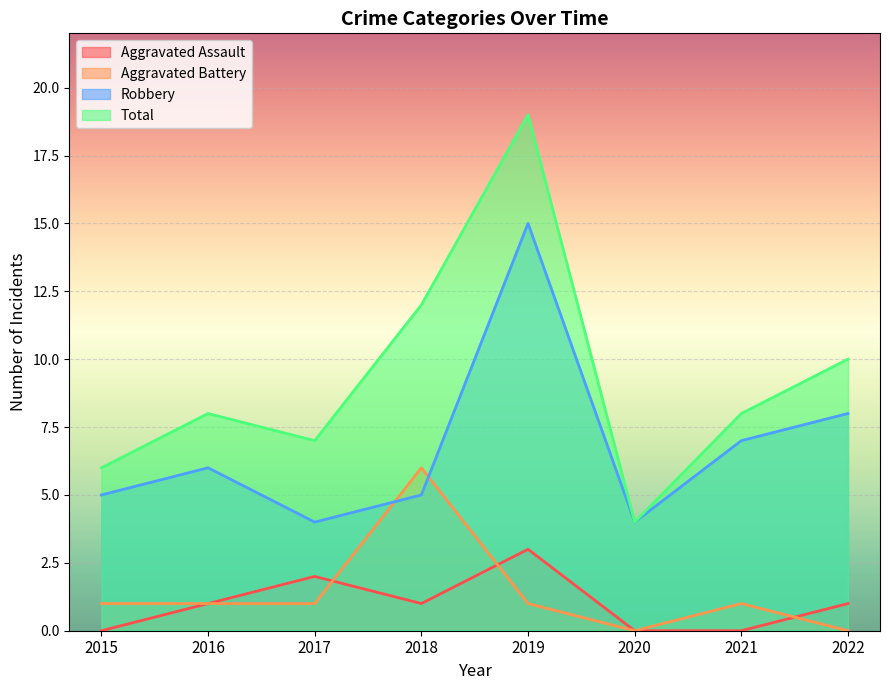

Does the chart display data point markers on the line(s)?

No